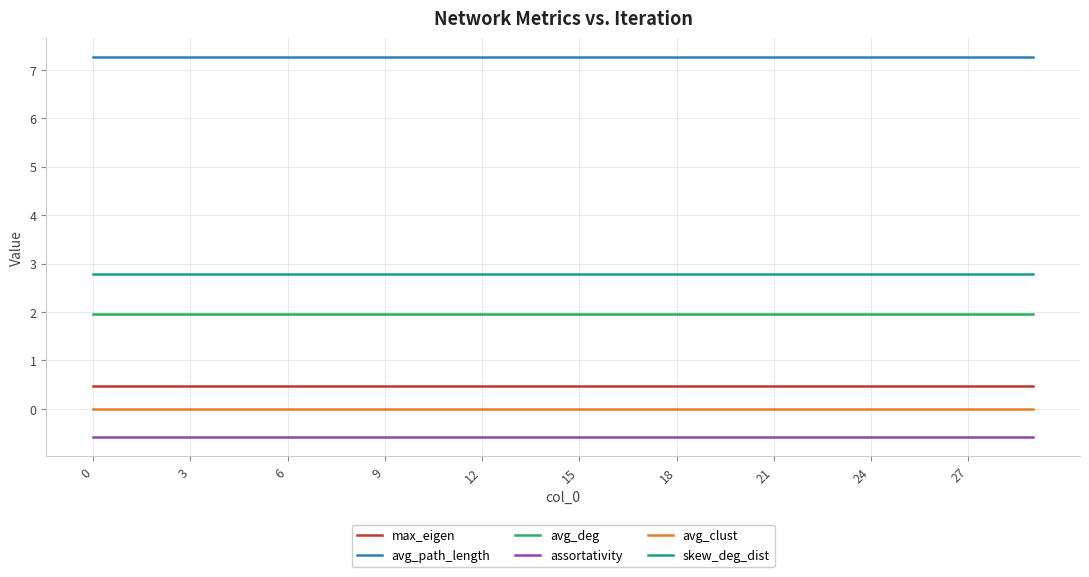

Does the chart have visible grid lines?

Yes